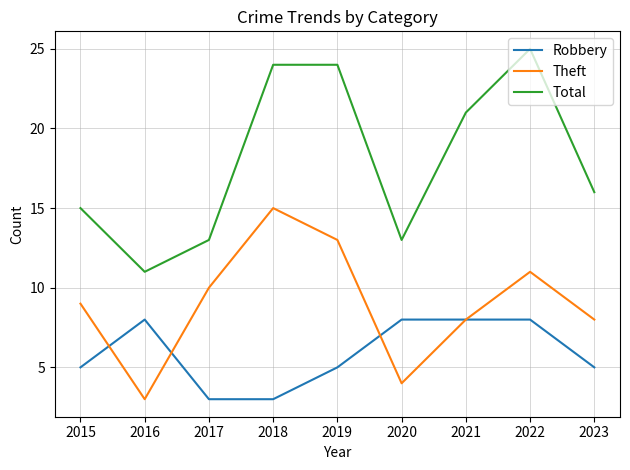

What is the difference between the highest and lowest values at 2015?

10